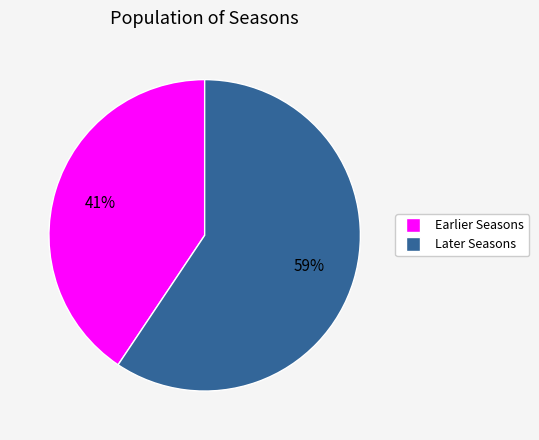

To the nearest percent, what is the average slice percentage?

50%